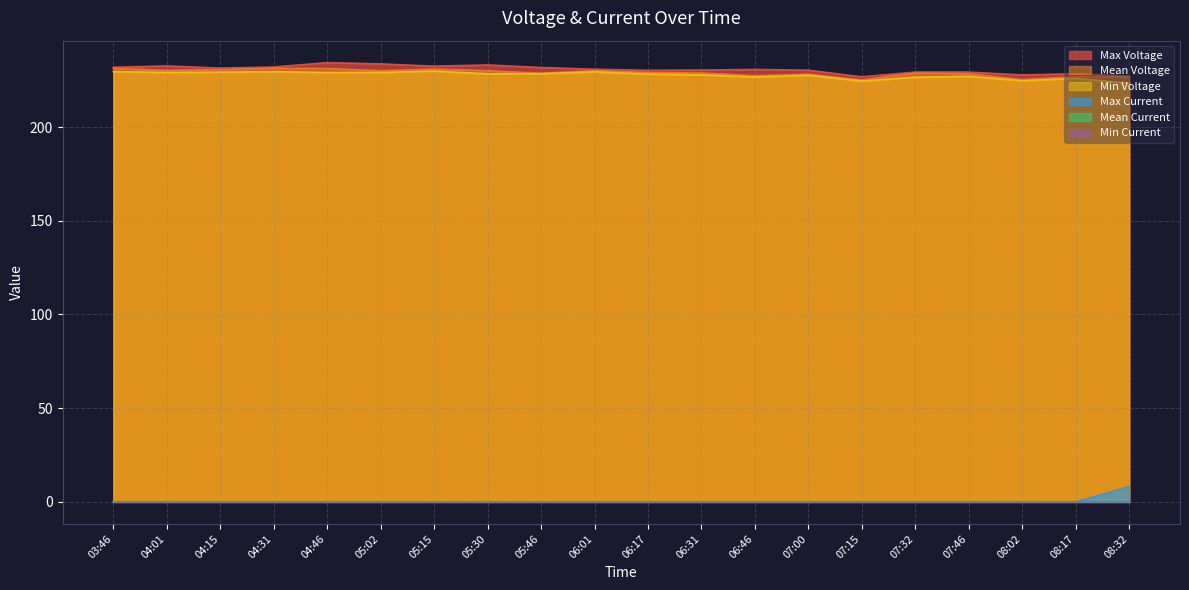

At how many categories does at least one series exceed 49?

20